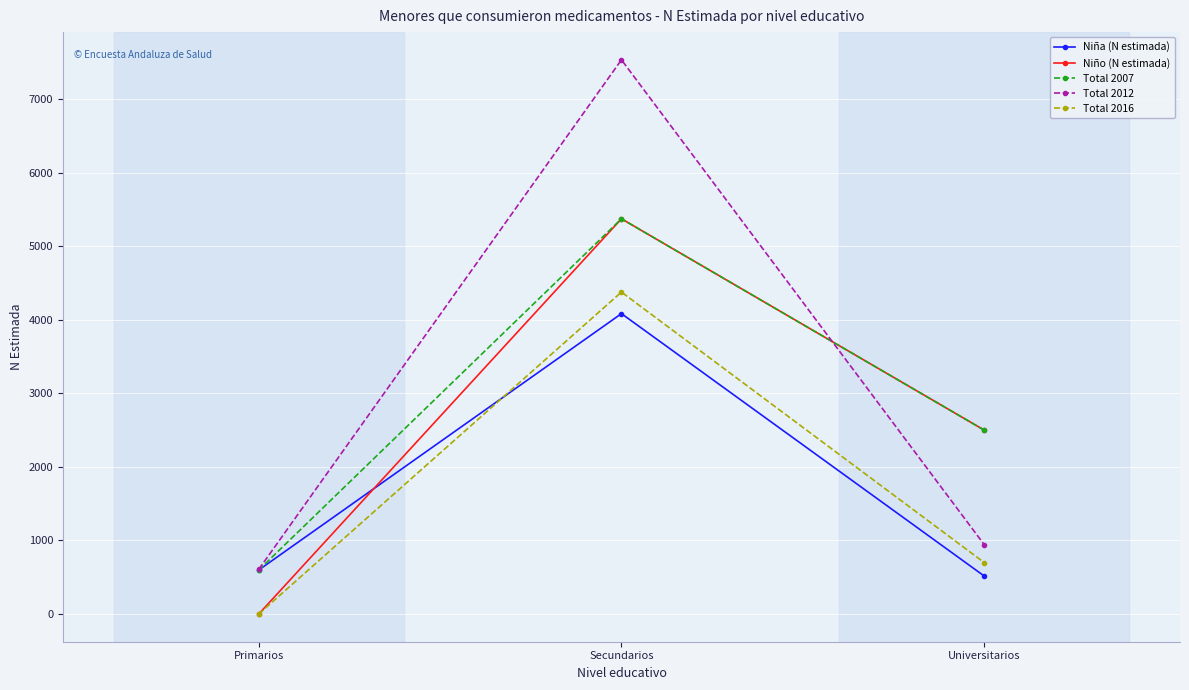

Where is Total 2016 nearest to the value 2188?

Universitarios